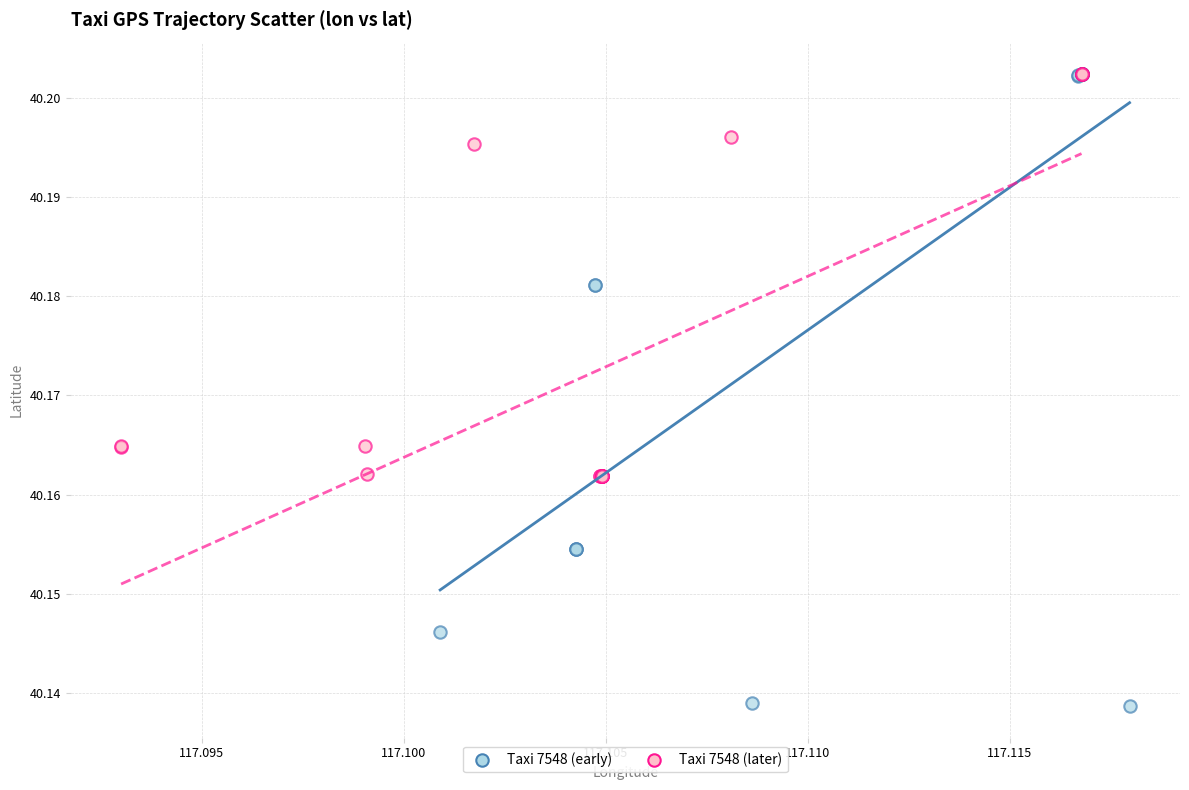

Which series contains the lowest Y value?

Taxi 7548 (early)